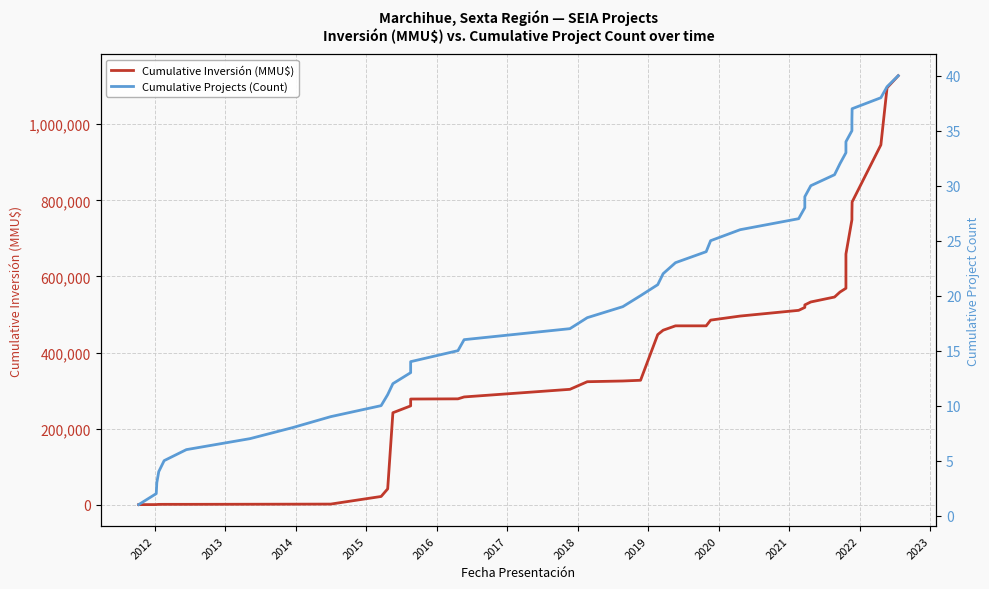

What is the lowest value of the Cumulative Projects (Count) series?

1